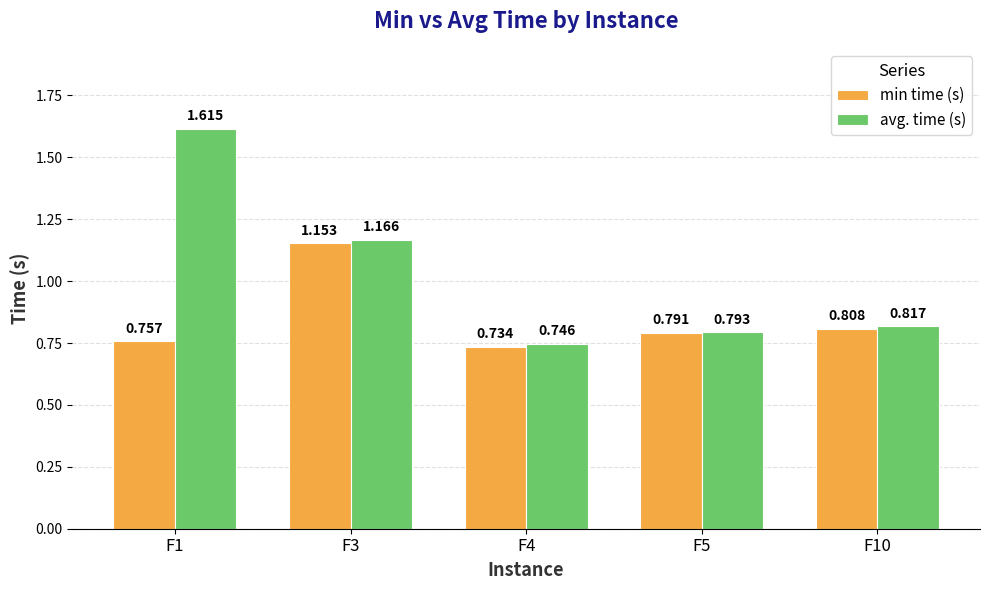

Where is min time (s) nearest to the value 0?

F4